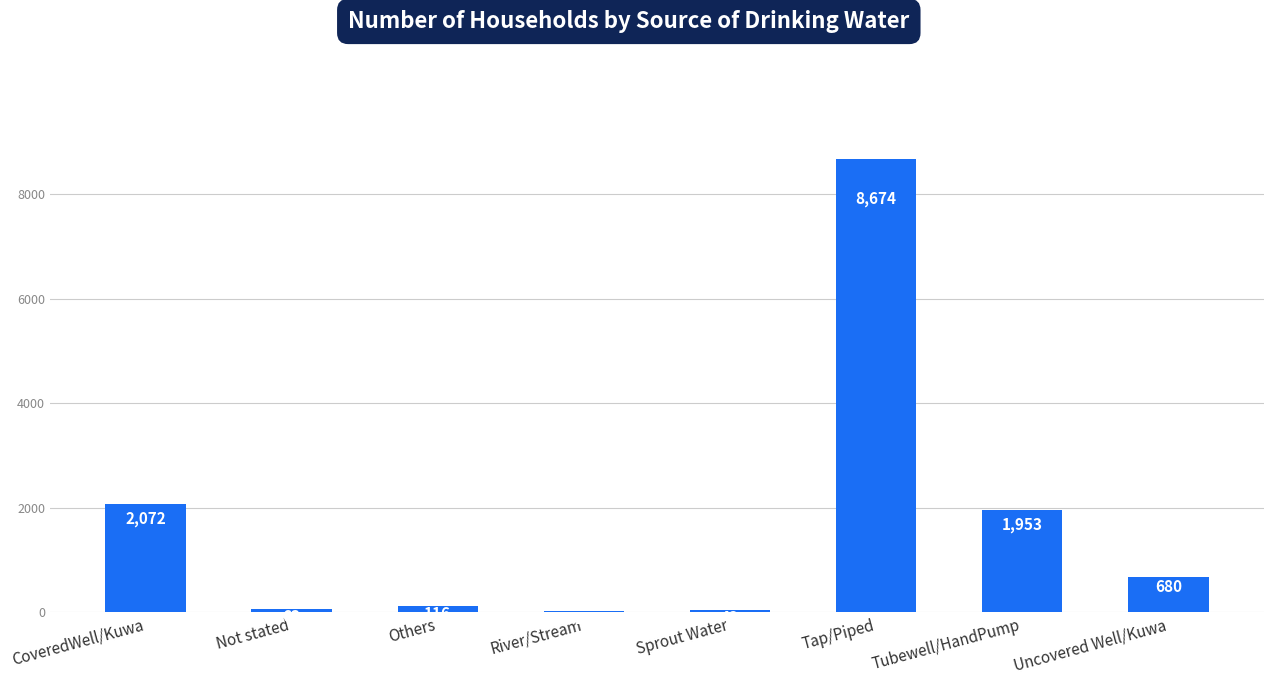

Which category has the highest value across all series?

Tap/Piped